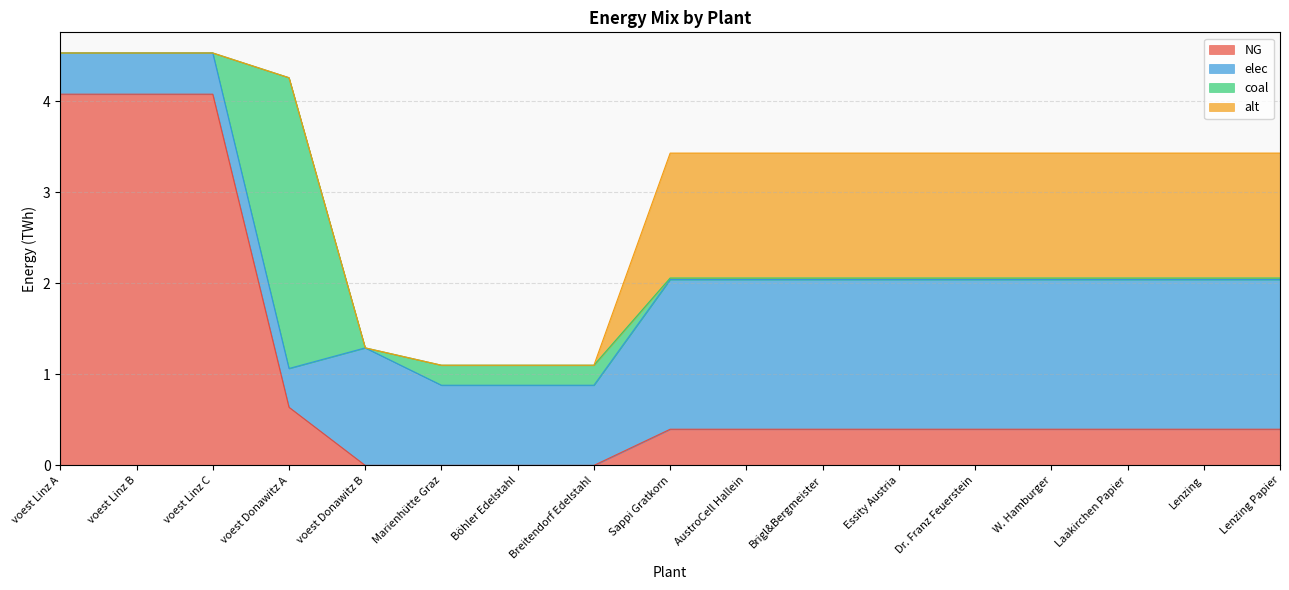

At Laakirchen Papier, list the series in order from largest to smallest.

elec, alt, NG, coal